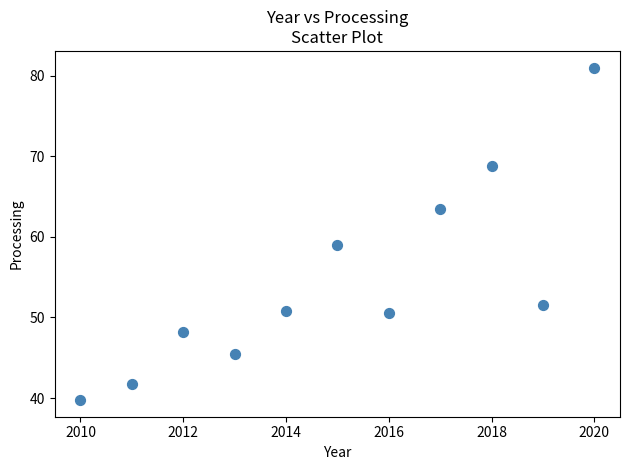

What Y value in the scatter plot is closest to 60?

59.0